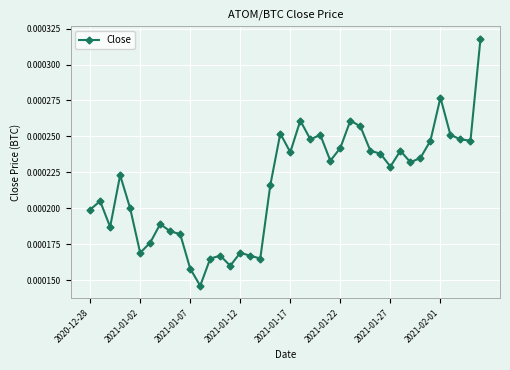

How many values are between 0 and 1?

40